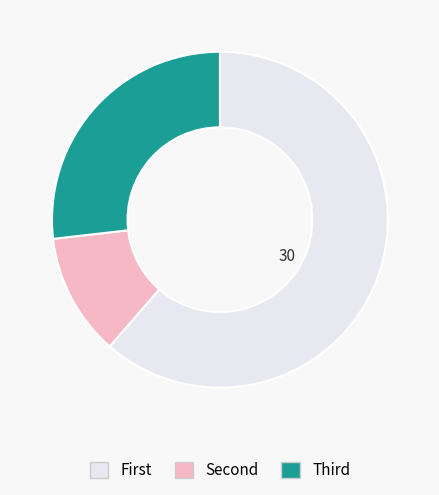

What is the largest slice in the pie chart?

First